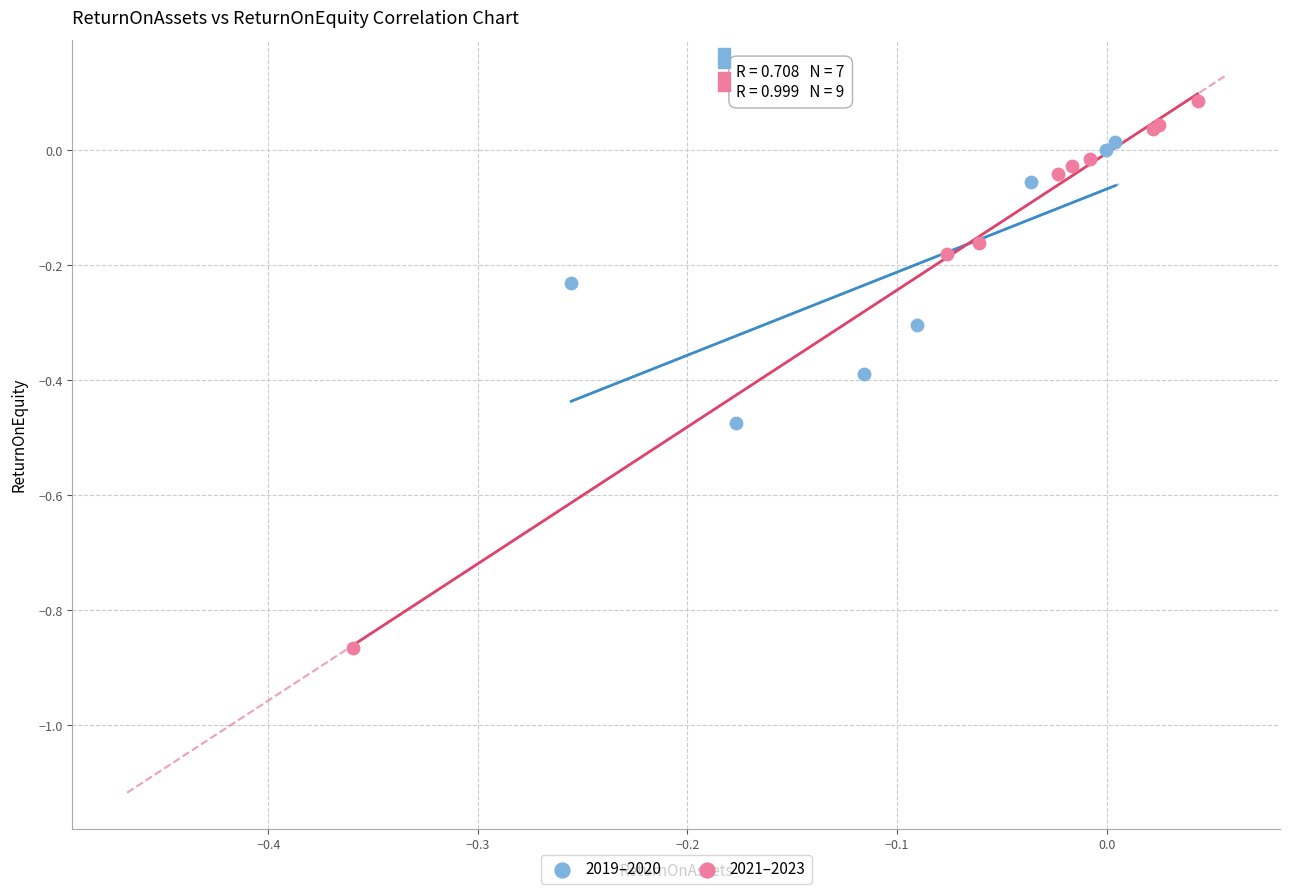

Which series has the widest spread of Y values?

2021–2023